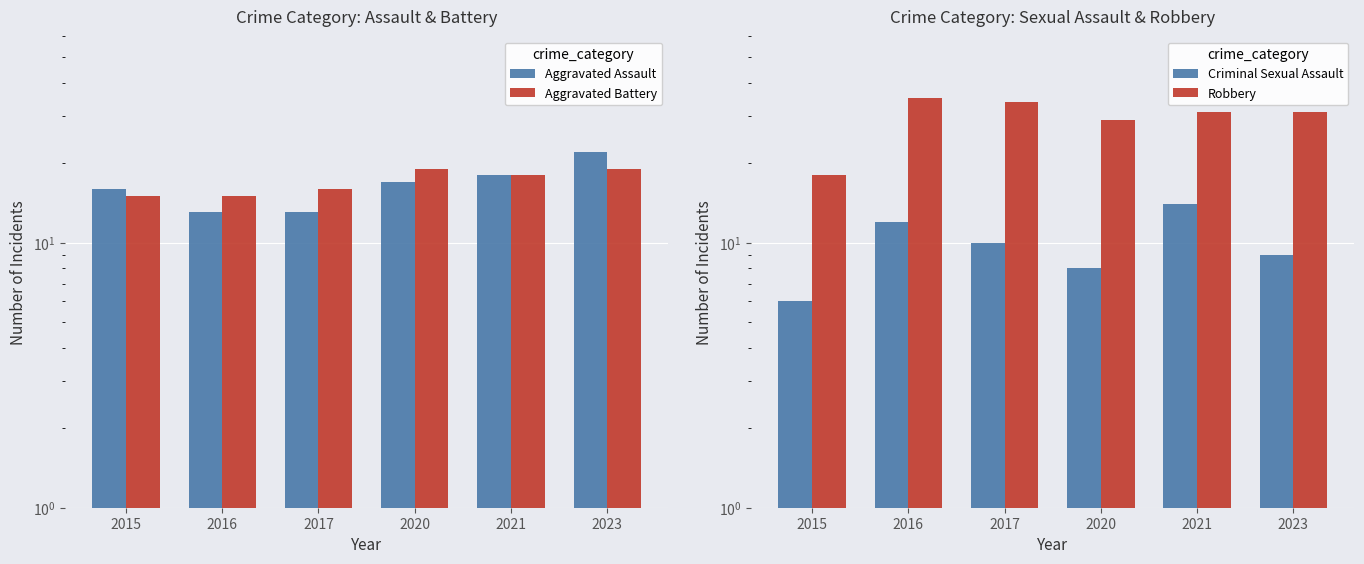

Which label corresponds to the smallest value in the chart?

2015